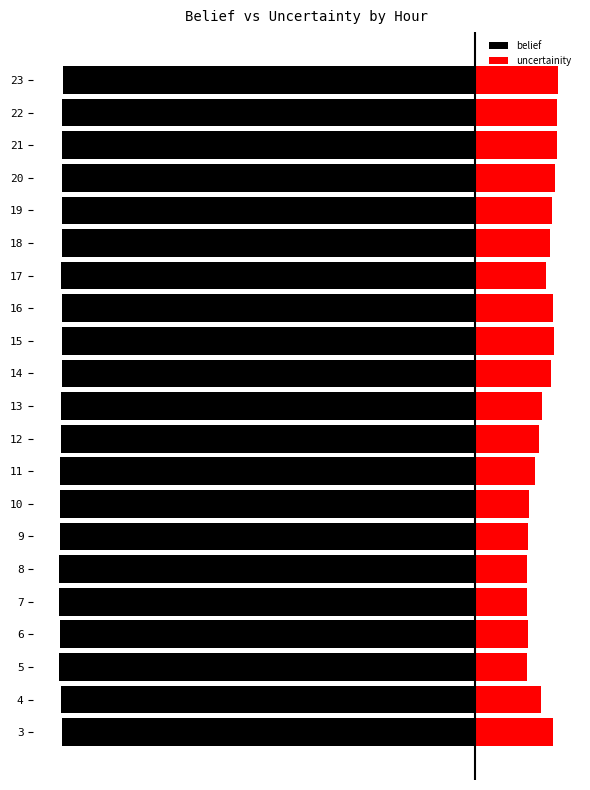

At 22, list the series in order from largest to smallest.

uncertainity, belief